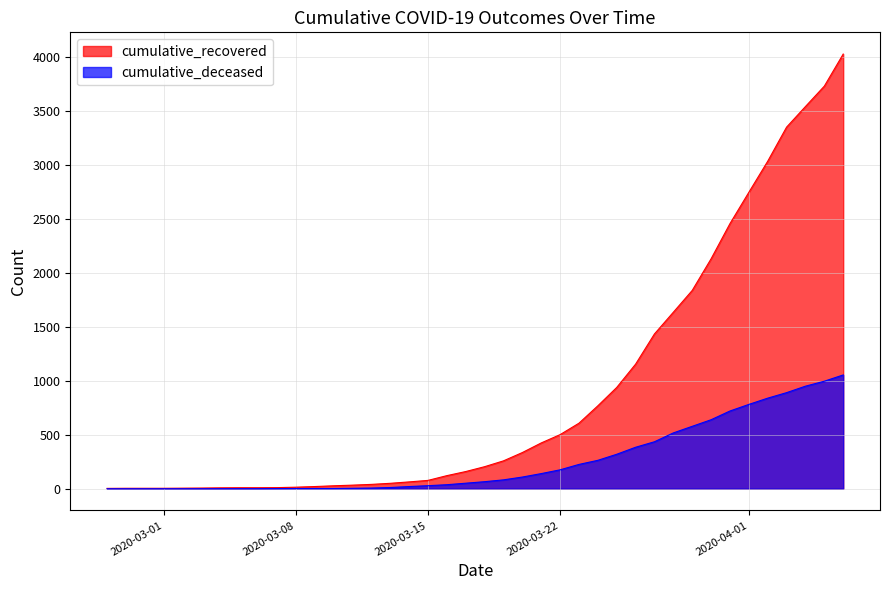

True or false: cumulative_recovered and cumulative_deceased intersect in this chart.

False